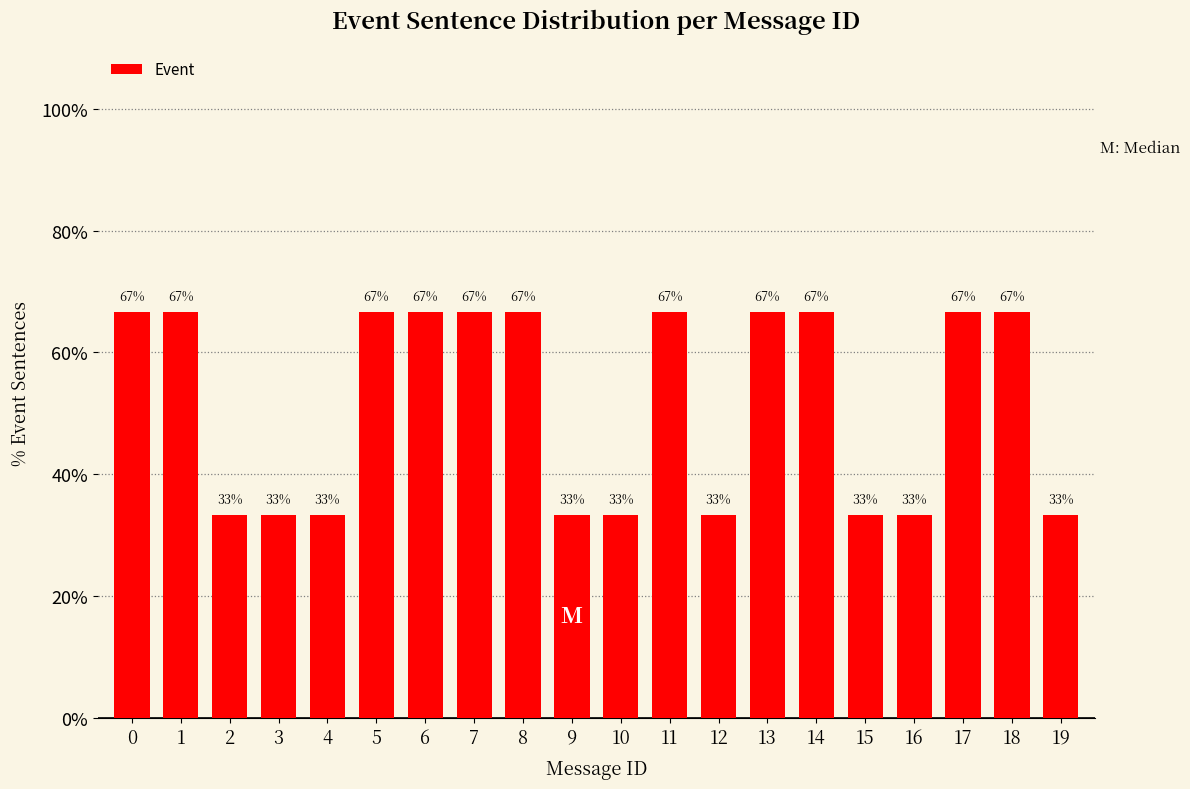

What value does the data have at 5?

66.7